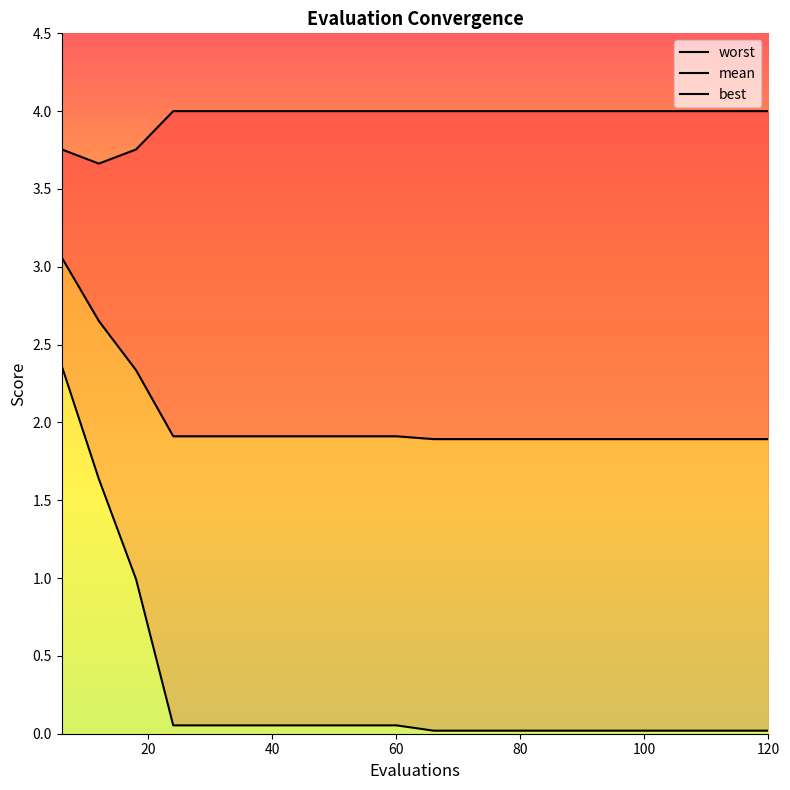

Rank the series at 84 from lowest to highest value.

best, mean, worst